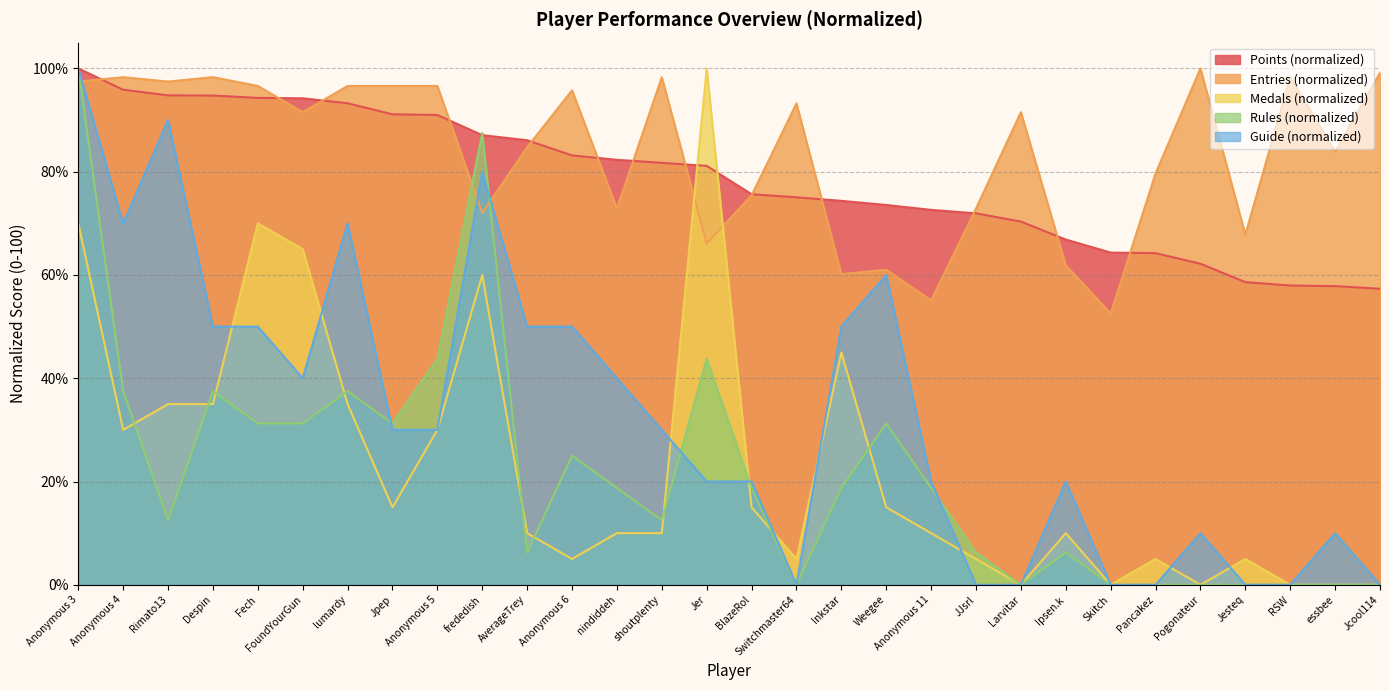

Between Jesteq and Pogonateur, which is larger?

Pogonateur